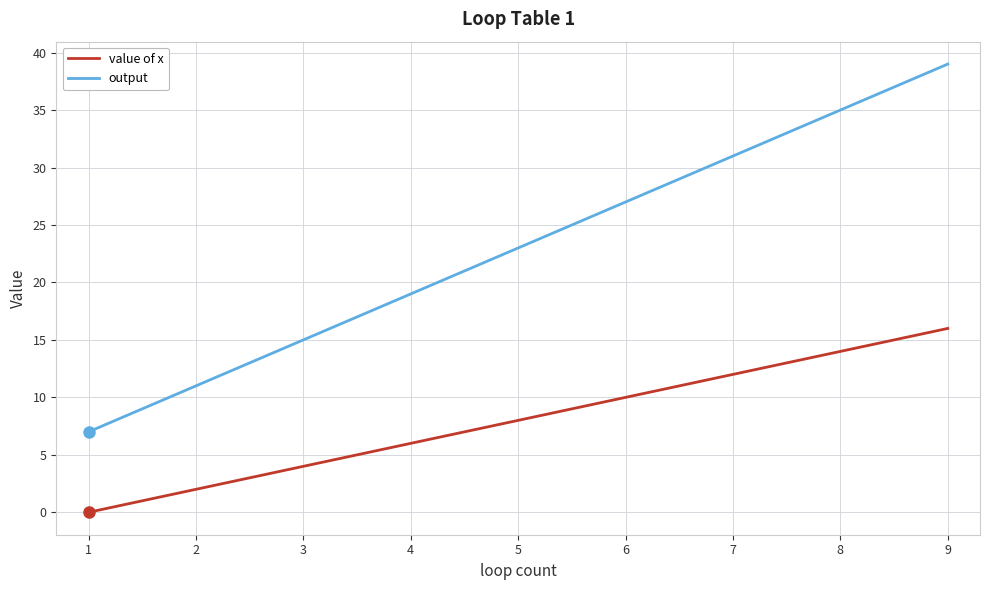

Rank the series by their maximum value, from lowest to highest.

value of x, output